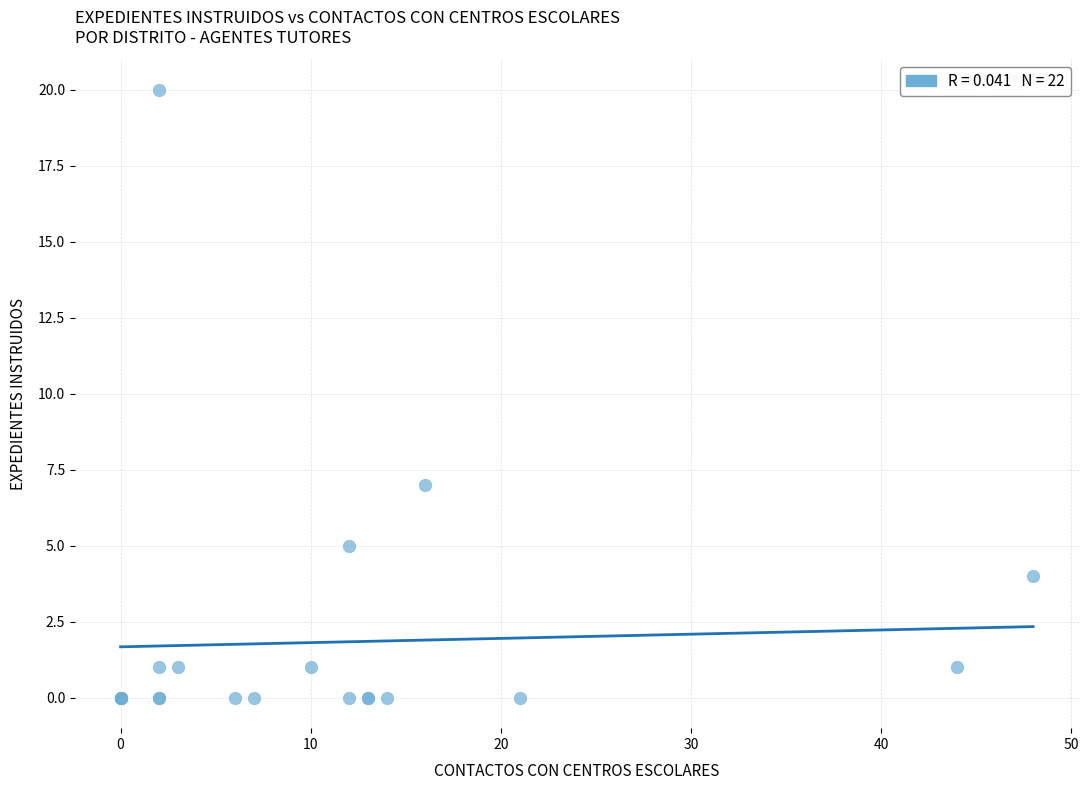

What Y value in the scatter plot is closest to 10?

7